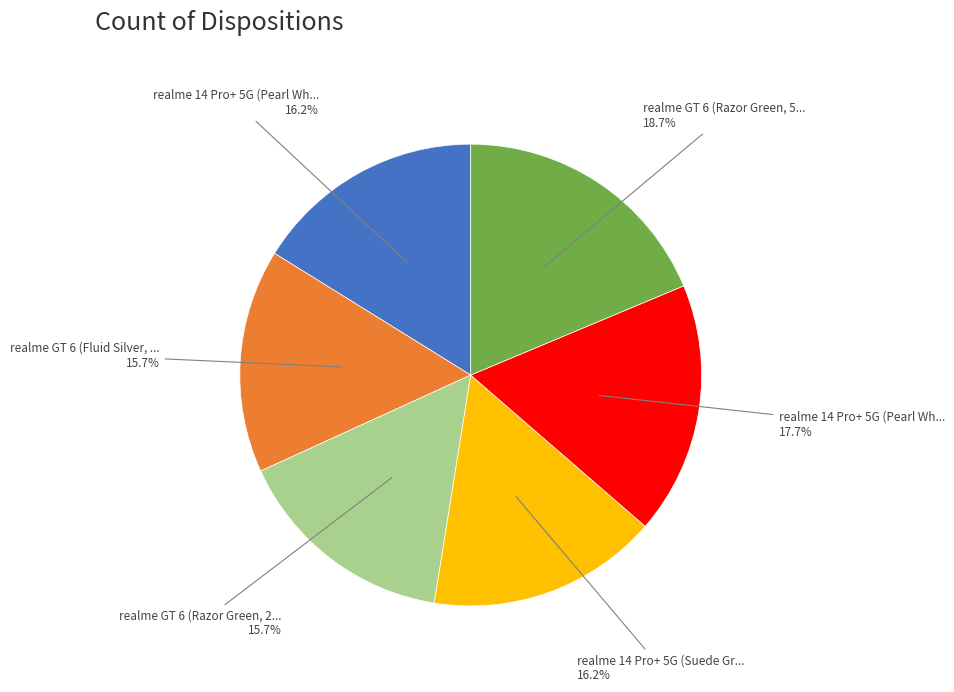

Is there a majority slice in this chart?

No